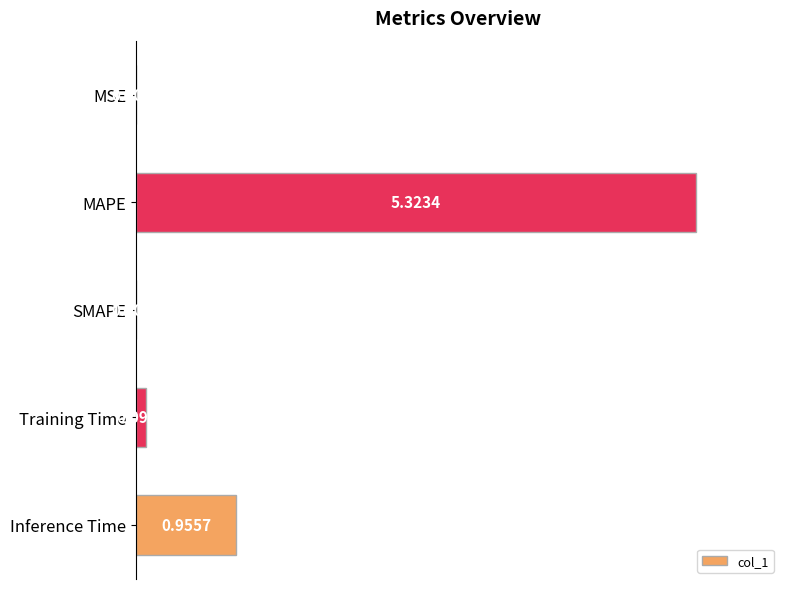

What is the change in value from MAPE to Training Time?

-1.0